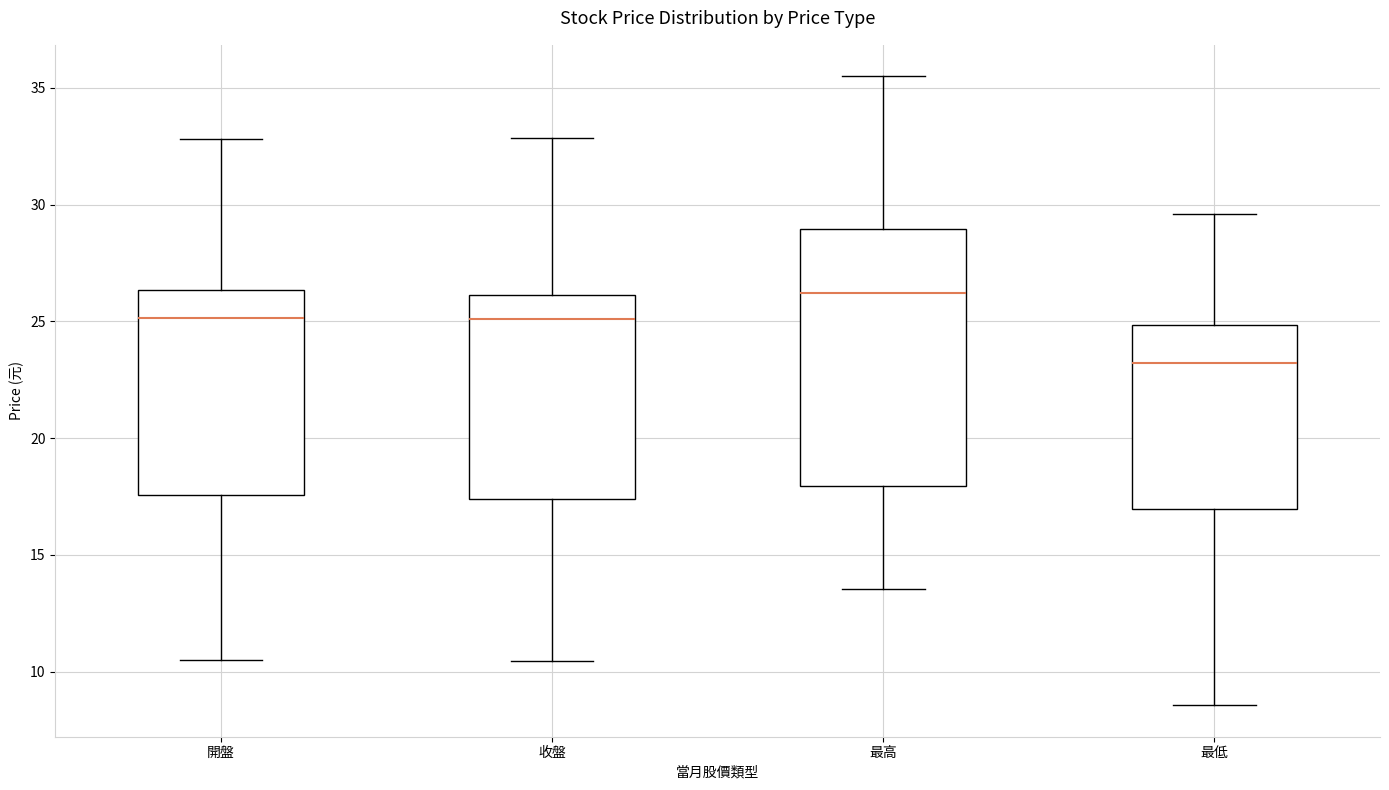

Where is the upper edge of the box for 最低 on the y-axis? The values are not printed on the chart, so give them approximately, as read against the axis.

25.0